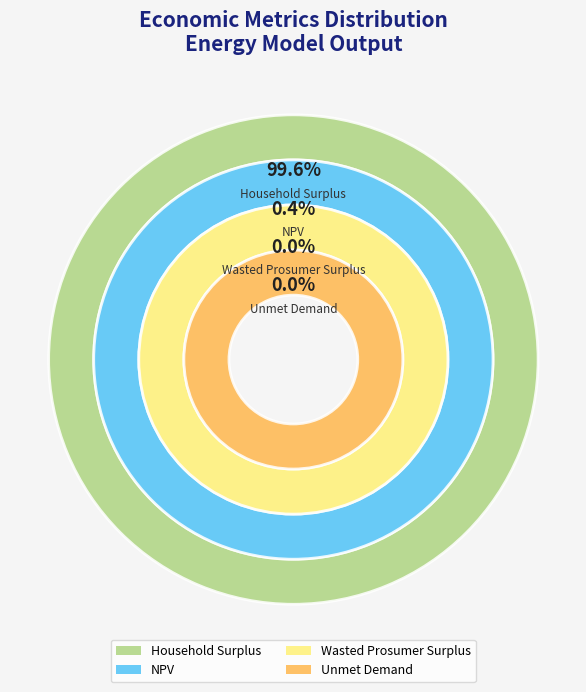

Is there a majority slice in this chart?

Yes